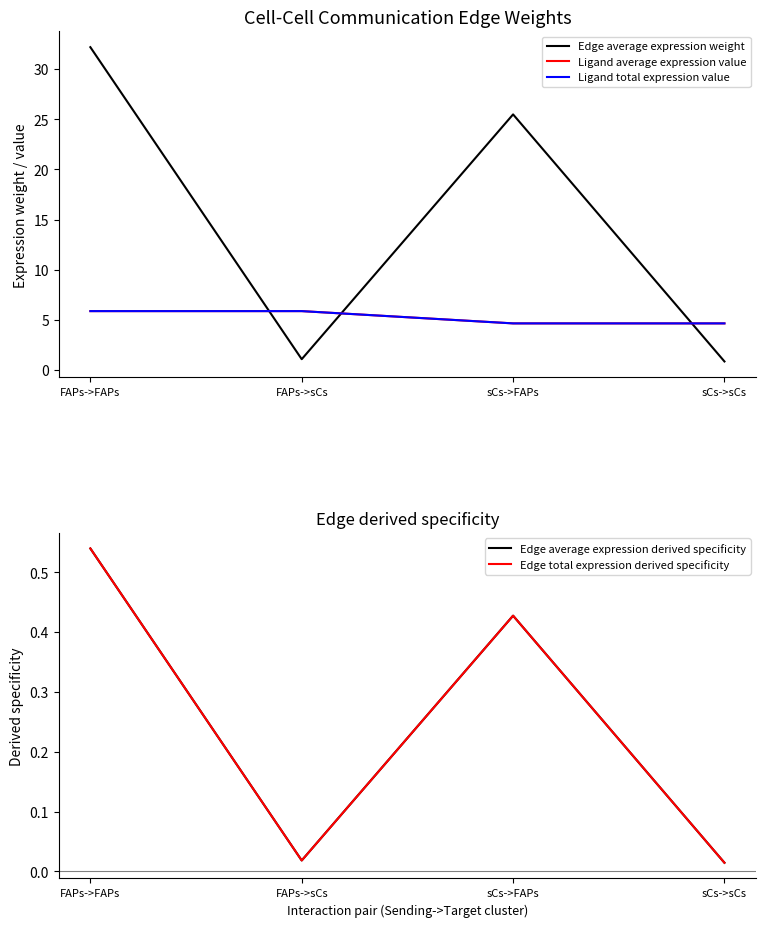

How many intersections are there between Ligand average expression value and Edge average expression weight?

3